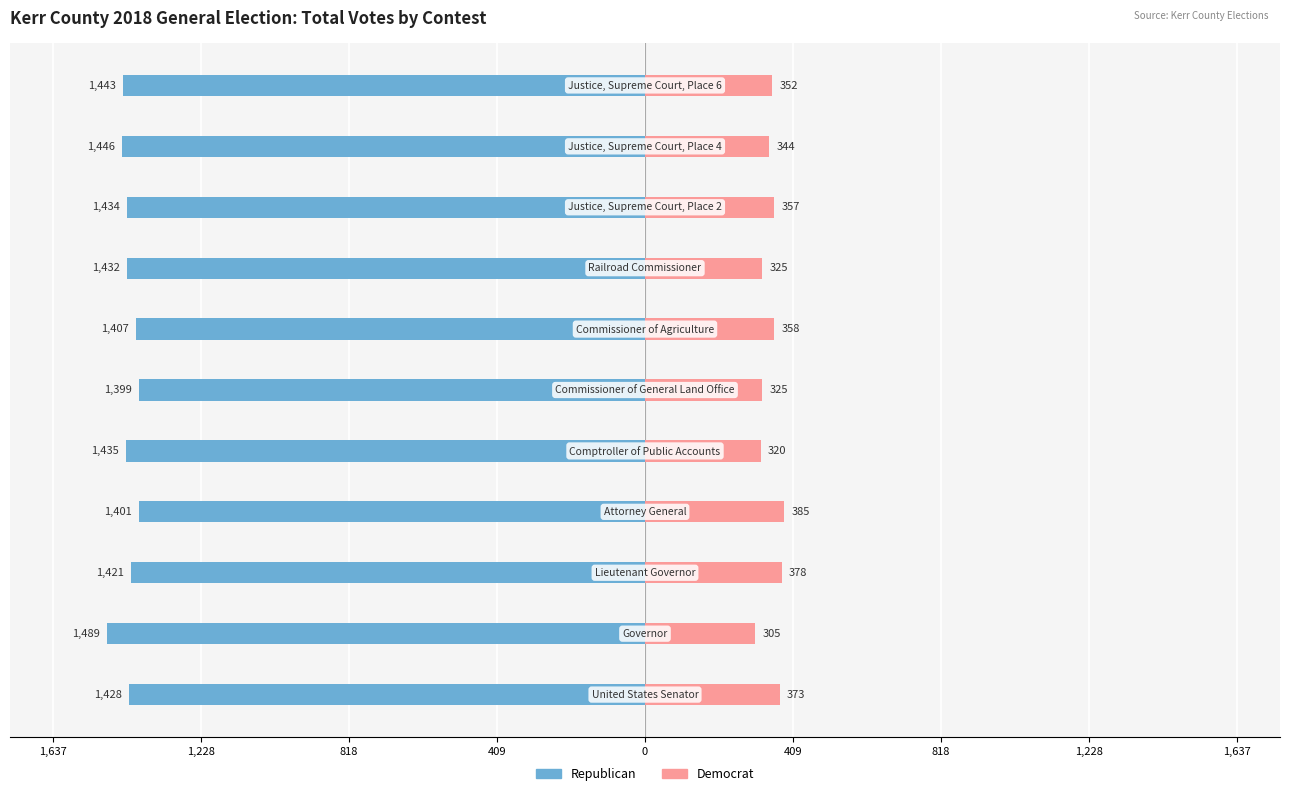

How many bars are there in each group?

2